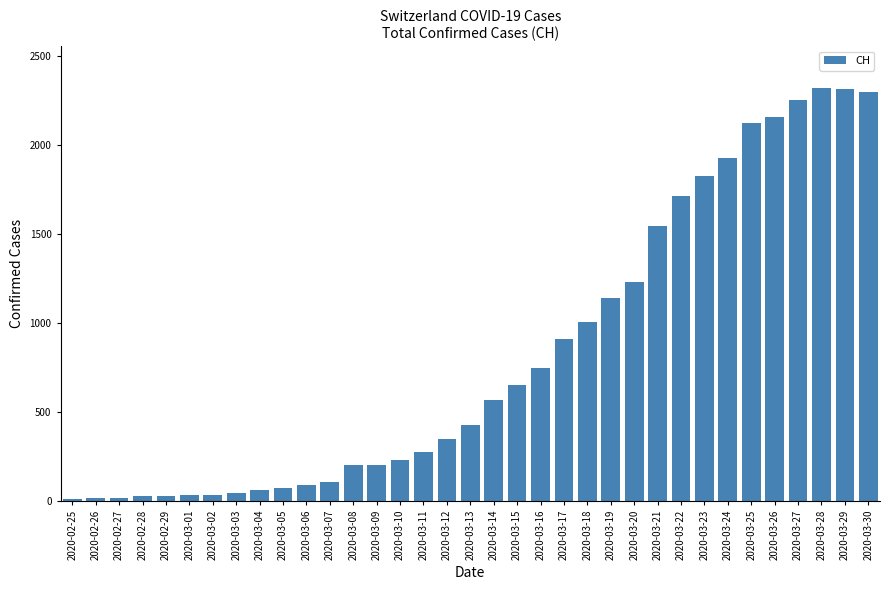

True or false: the data shows 479 at 2020-03-11.

False